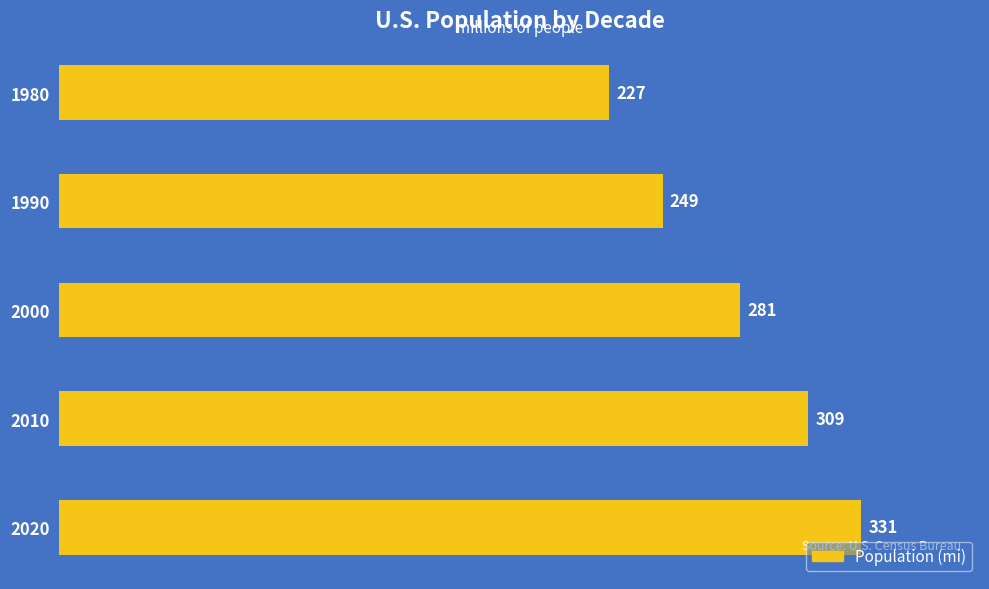

Does the chart contain stacked bars?

No